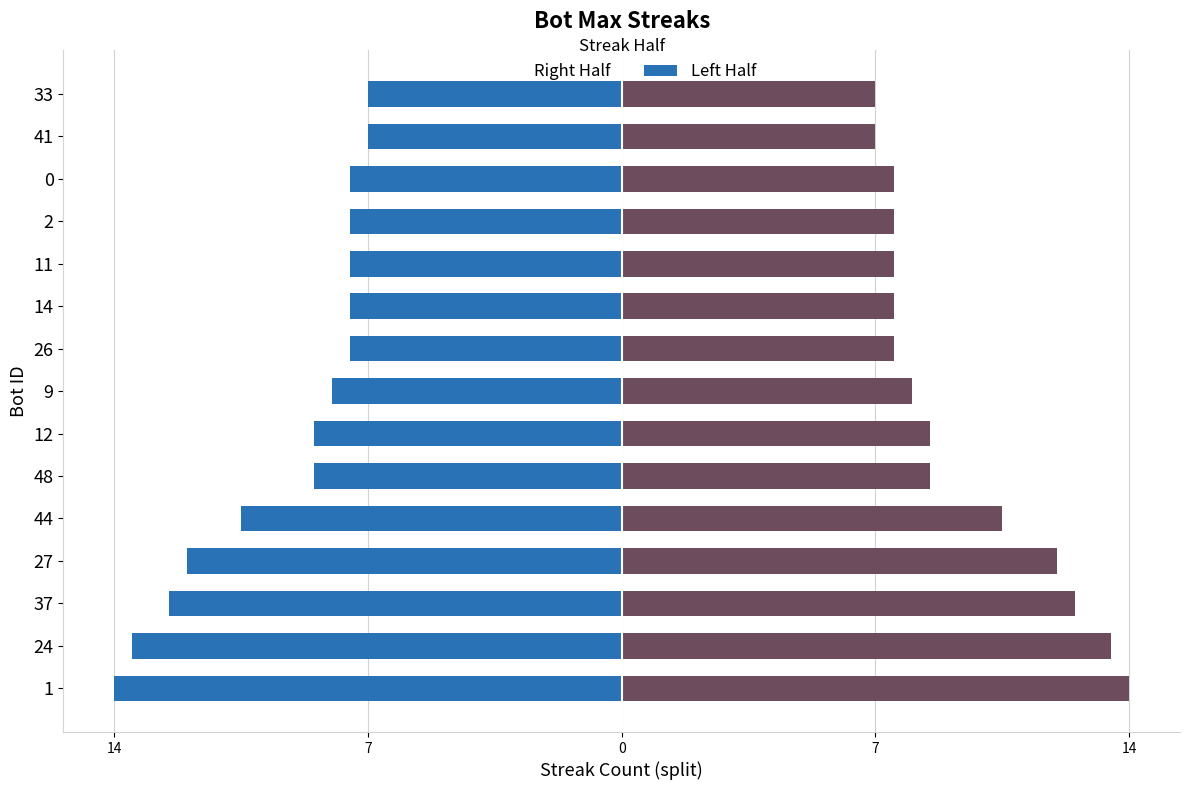

Which series has the widest spread of values?

Left Half